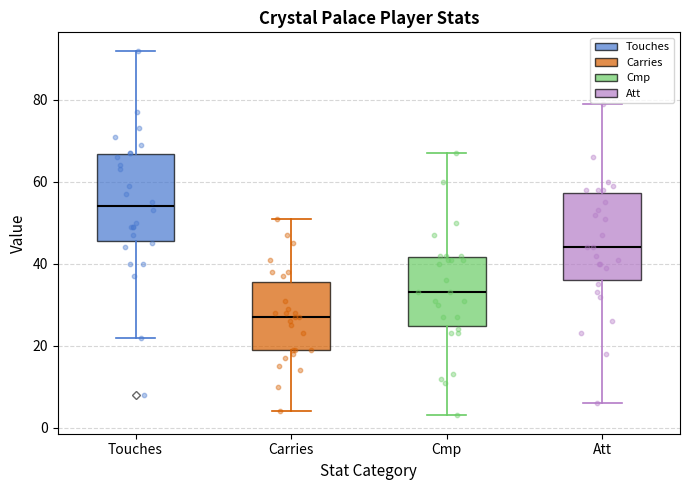

Reading left to right, read every box against the y-axis: the position of its median line, the range the box covers, and the ends of its whiskers. The values are not printed on the chart, so give them approximately, as read against the axis.

Touches: median 54, box 46 to 66, whiskers 22 to 92
Carries: median 28, box 20 to 36, whiskers 4 to 52
Cmp: median 34, box 24 to 42, whiskers 4 to 68
Att: median 44, box 36 to 58, whiskers 6 to 80